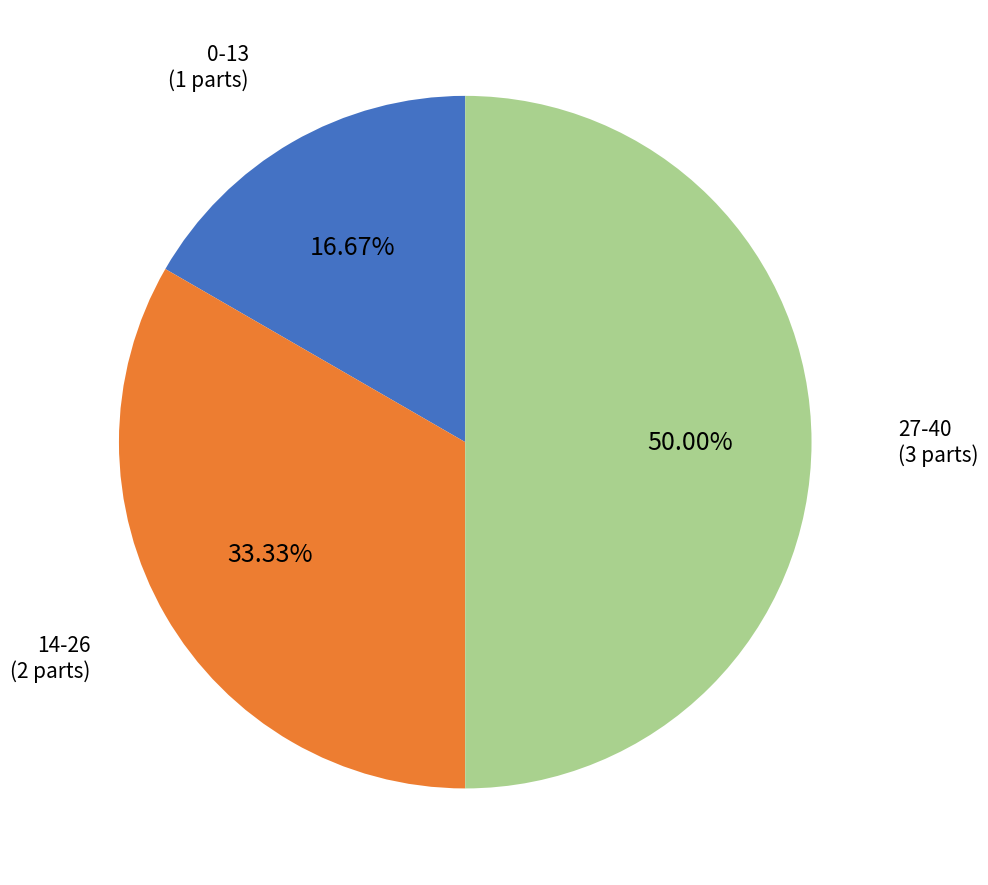

Approximately how many times larger is the value at 0-13 compared to 14-26?

0.5